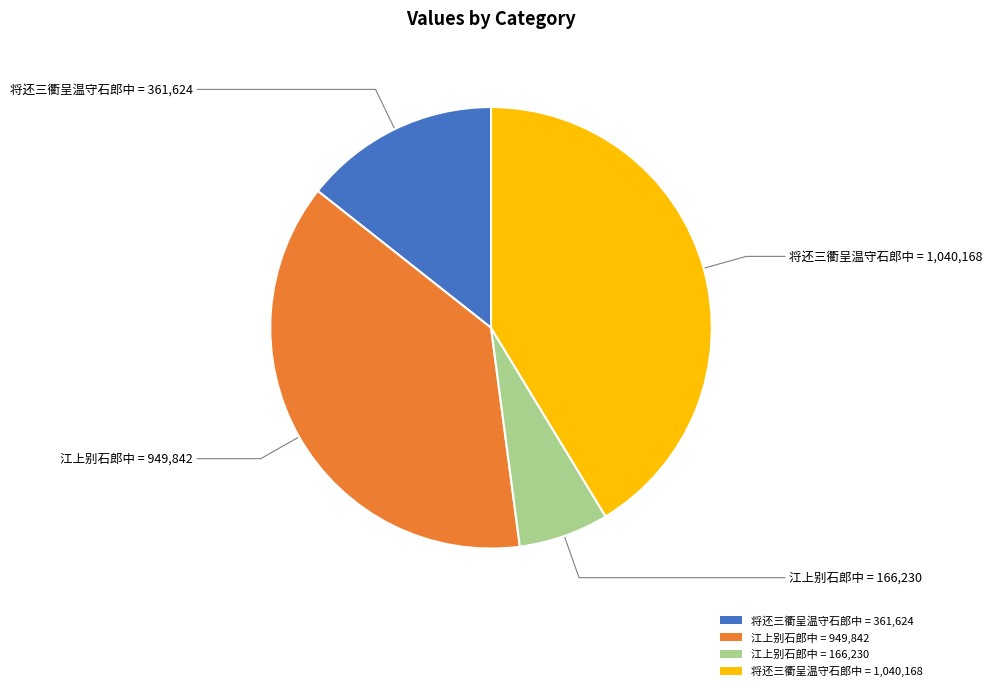

Which has a higher value, 将还三衢呈温守石郎中 = 361,624 or 江上别石郎中 = 166,230?

将还三衢呈温守石郎中 = 361,624